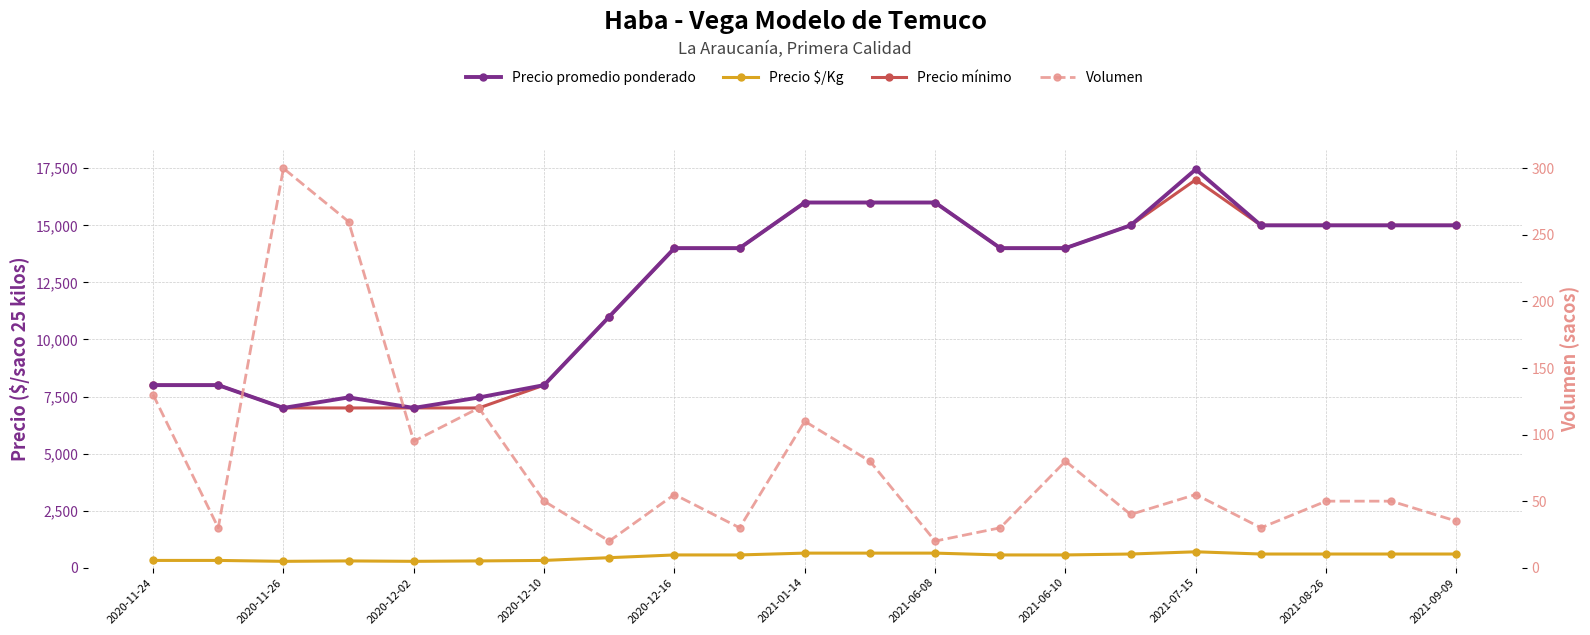

Between 2021-06-10 and 18, which series saw the biggest shift?

Precio promedio ponderado